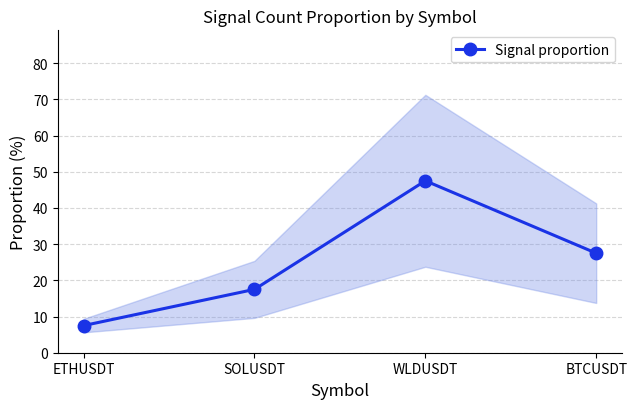

The chart shows a value of 17.5 at SOLUSDT. True or false?

True